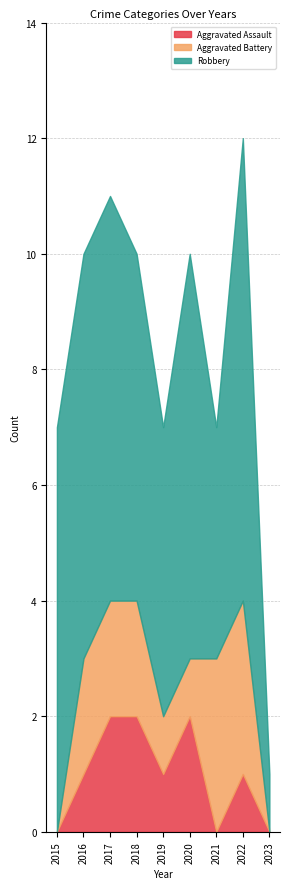

How many data points in Aggravated Battery are above 2?

2